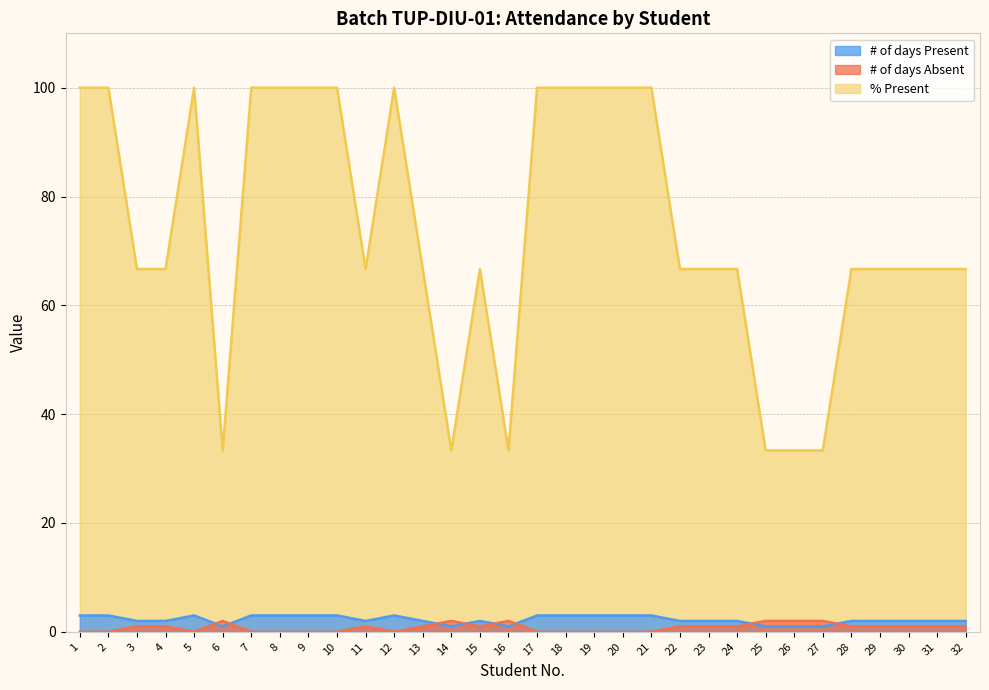

What is the value of the % Present point at the 14th from the left?

33.3